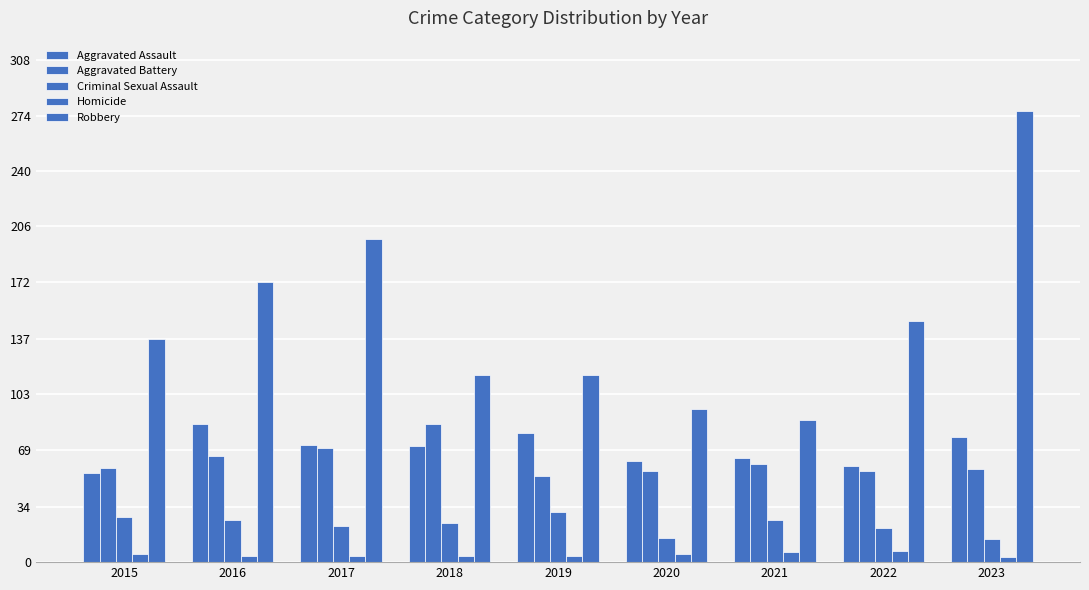

How many groups of bars are there?

9